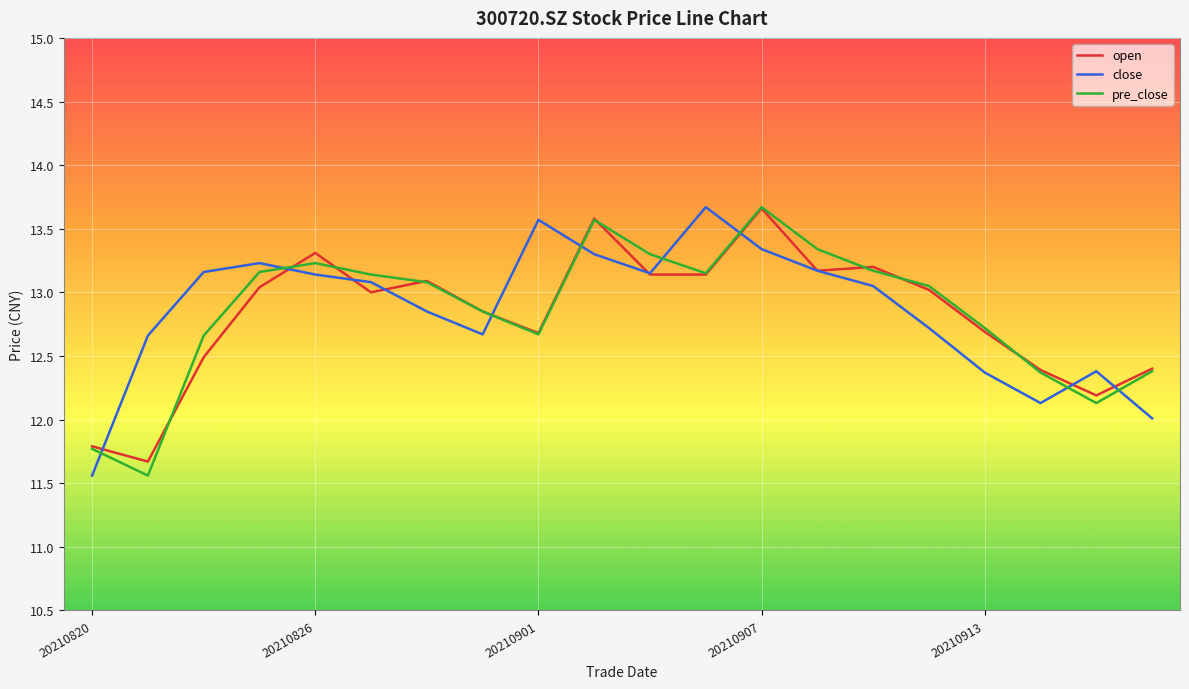

What is the smallest value displayed?

11.6